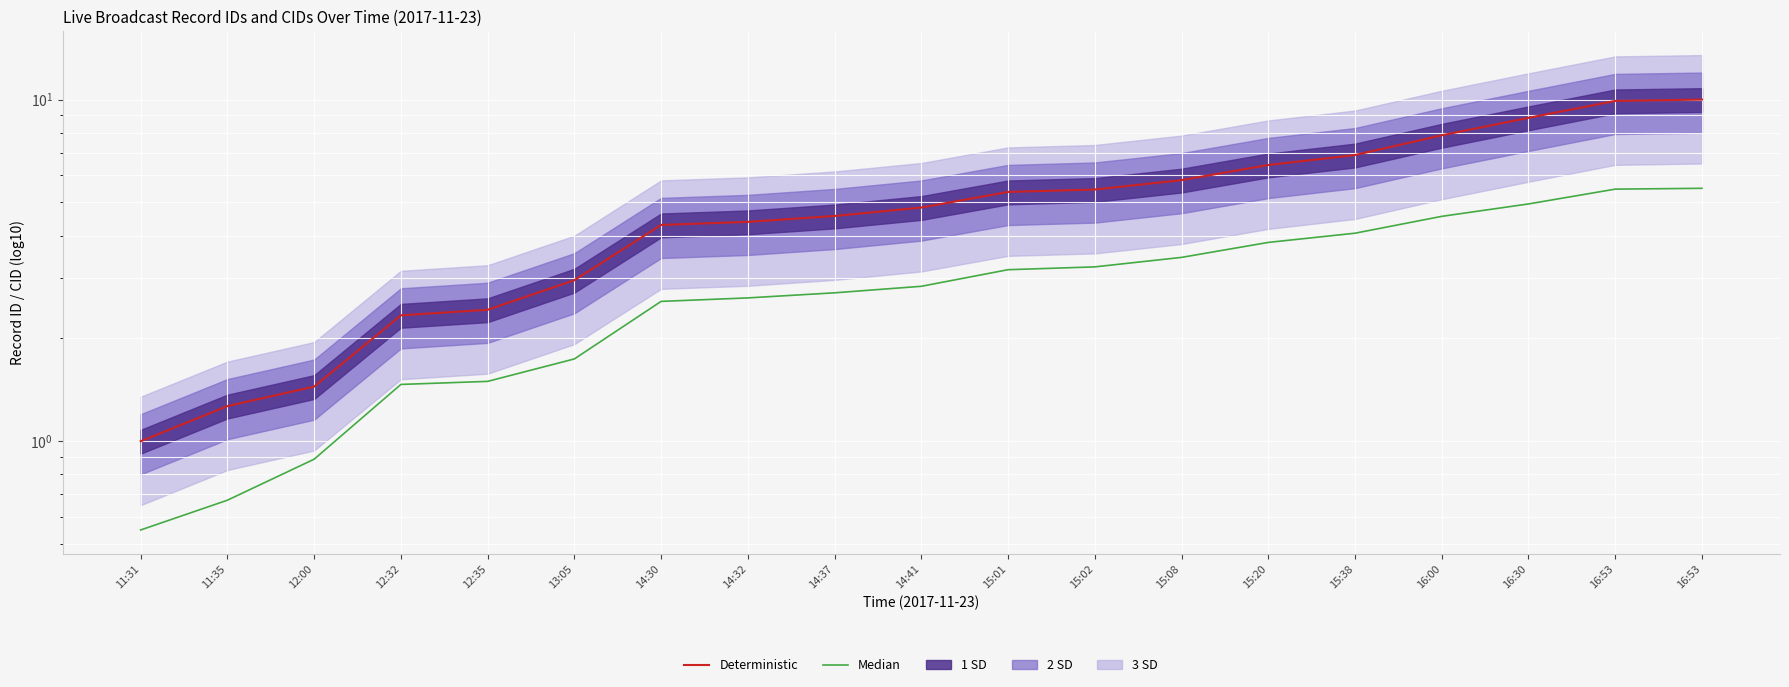

At 14:30, list the series in order from smallest to largest.

Median, Deterministic